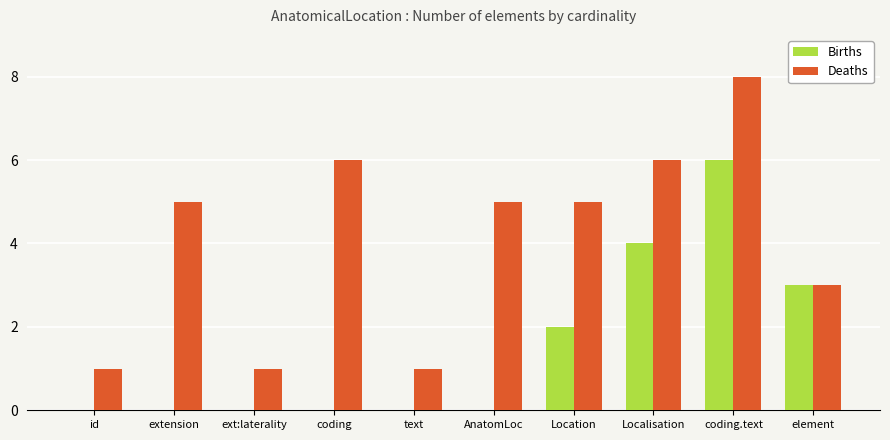

Is it true that Births equals 1 at Localisation?

False